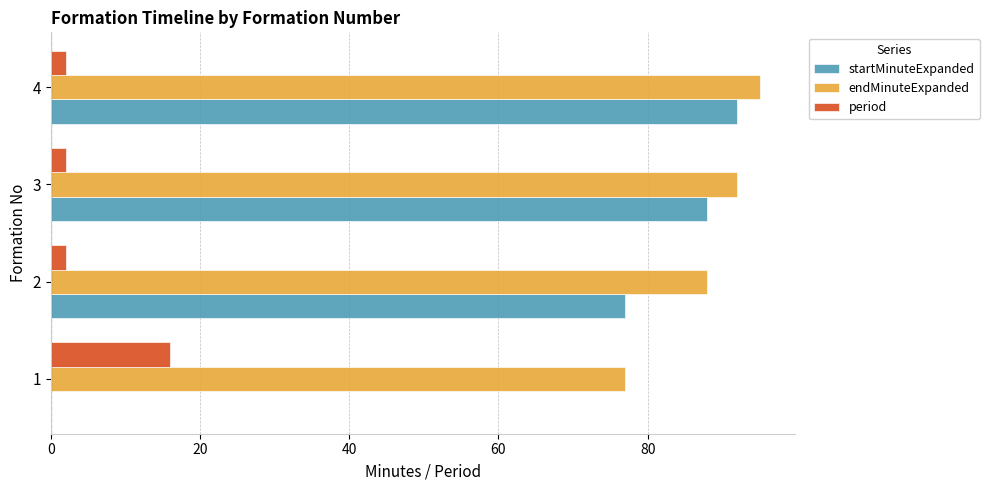

Which series changed the most between 2 and 4?

startMinuteExpanded